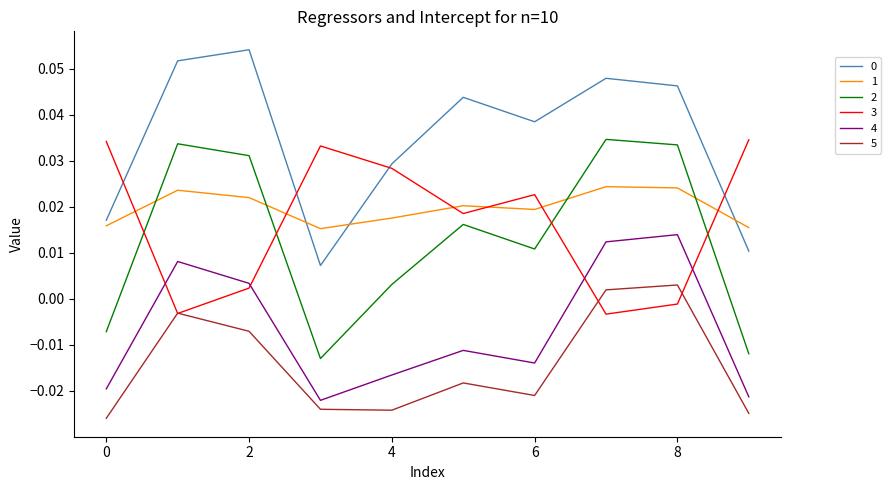

True or false: 5 and 2 intersect in this chart.

False